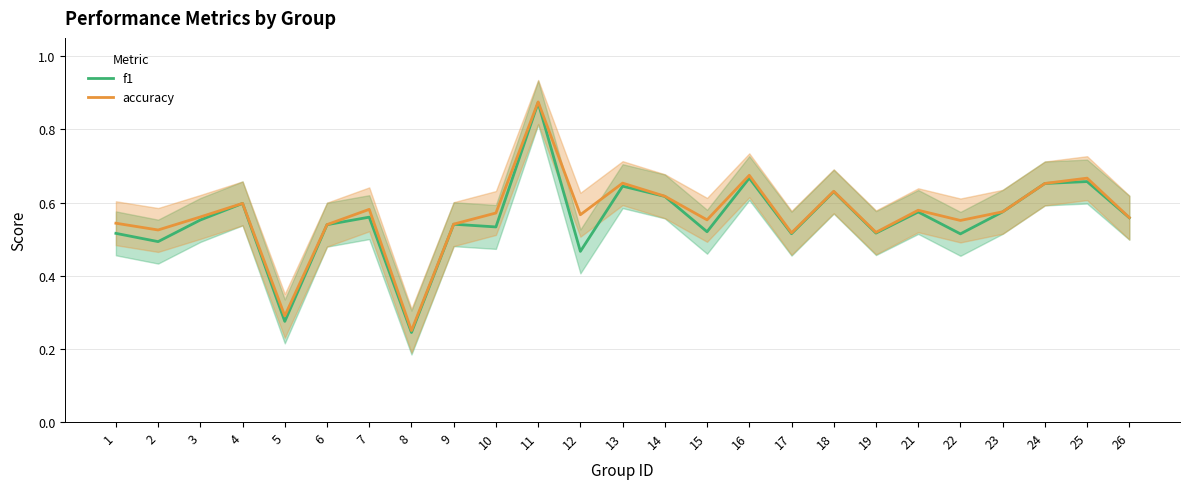

Between 2 and 5, which is larger?

2